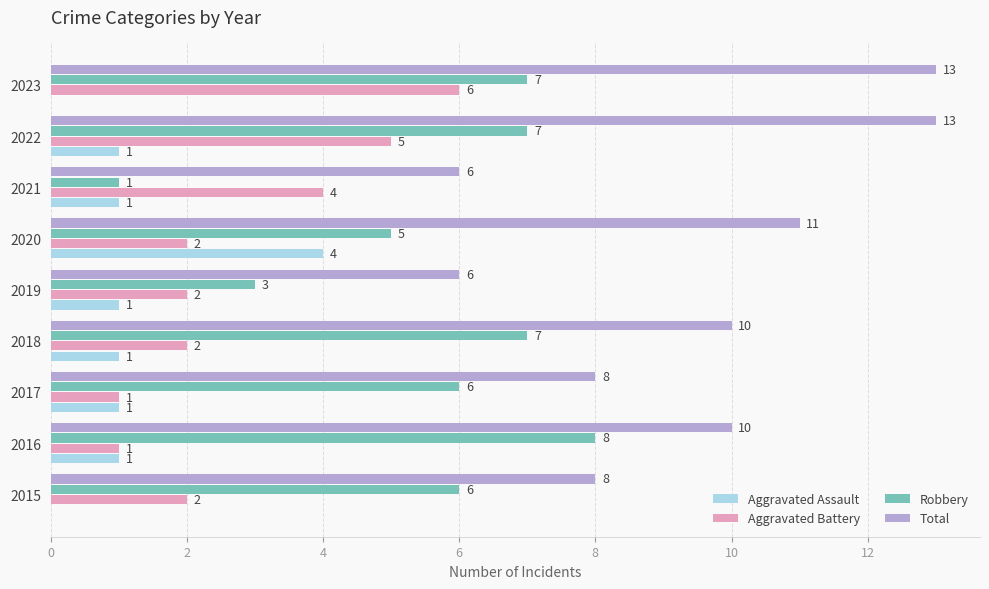

What is the total value across all series at 2019?

12